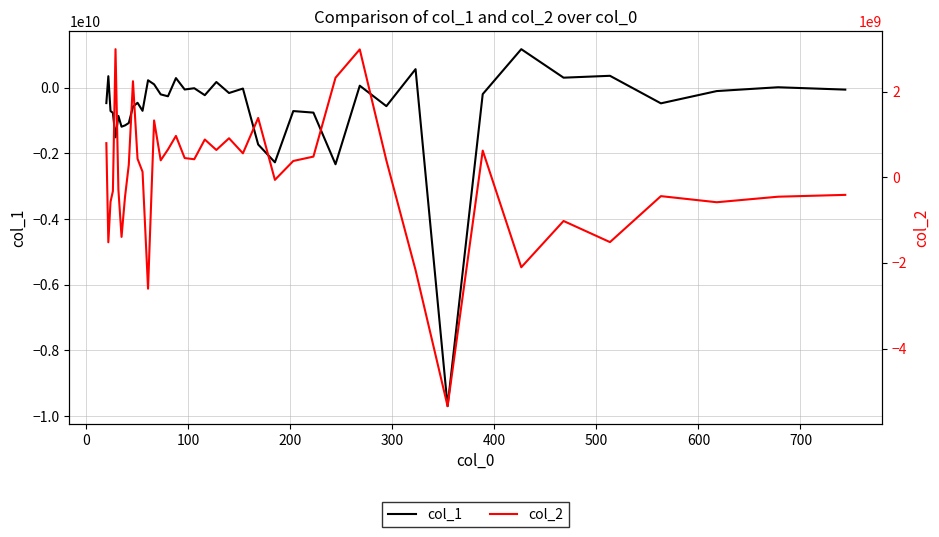

What is the highest value of the col_1 series?

1175067051.3